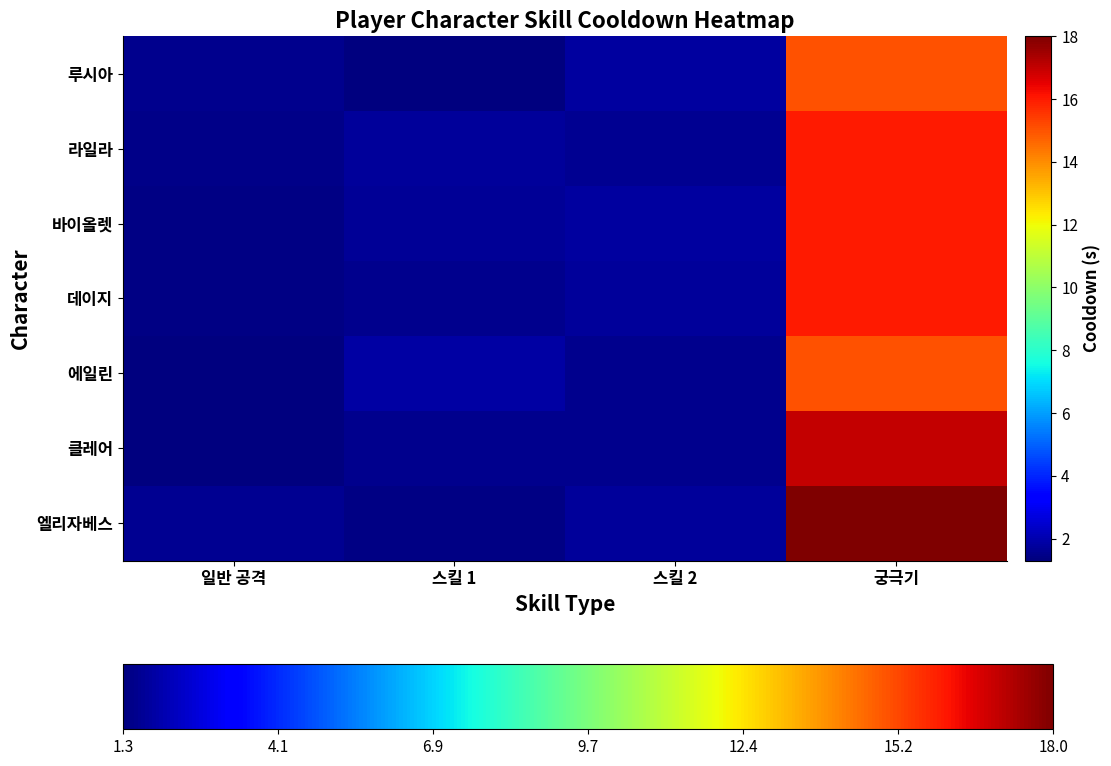

How many distinct data groups are displayed?

7